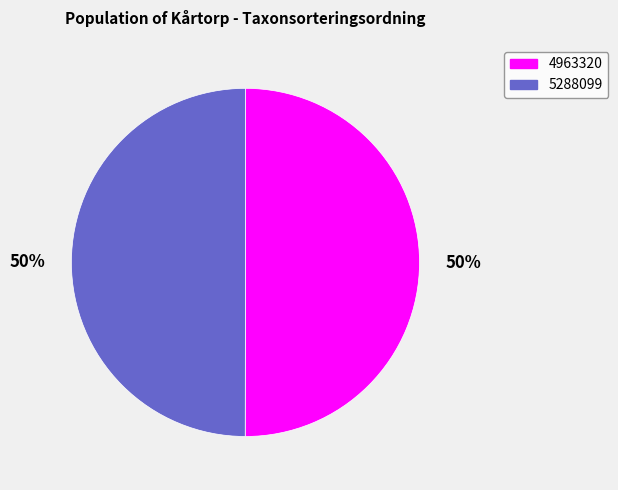

To the nearest percent, what percentage of the pie is 5288099?

50%